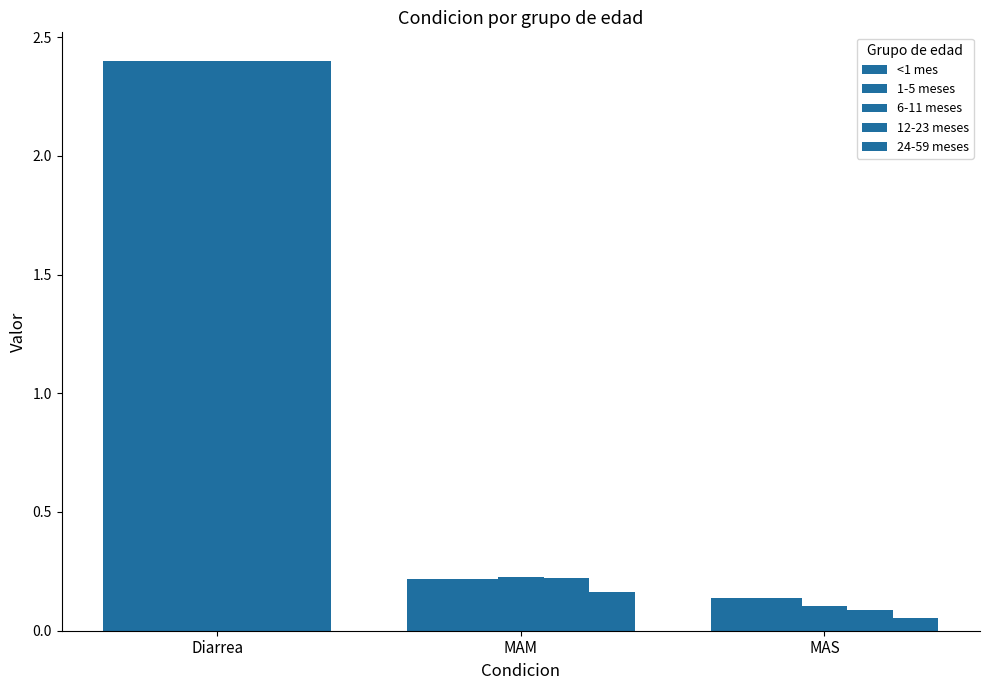

Does the chart contain stacked bars?

No